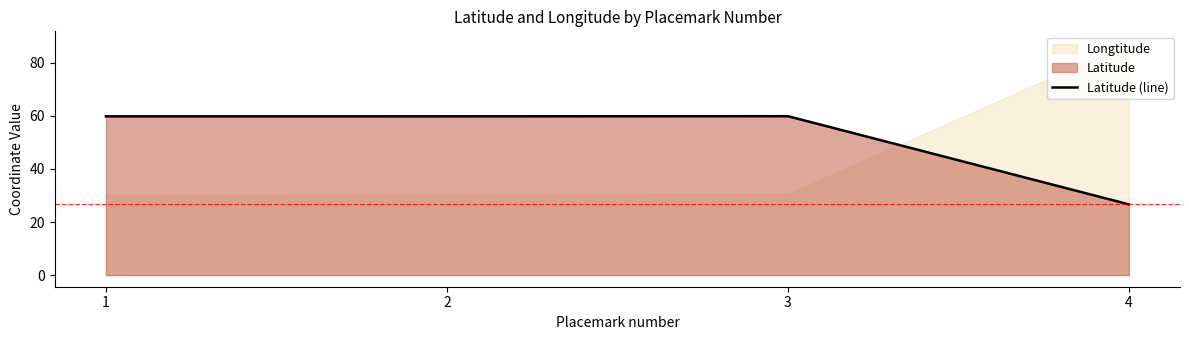

Reading left to right, extract all data points from this chart.

1=59.8	2=59.8	3=59.9	4=26.7